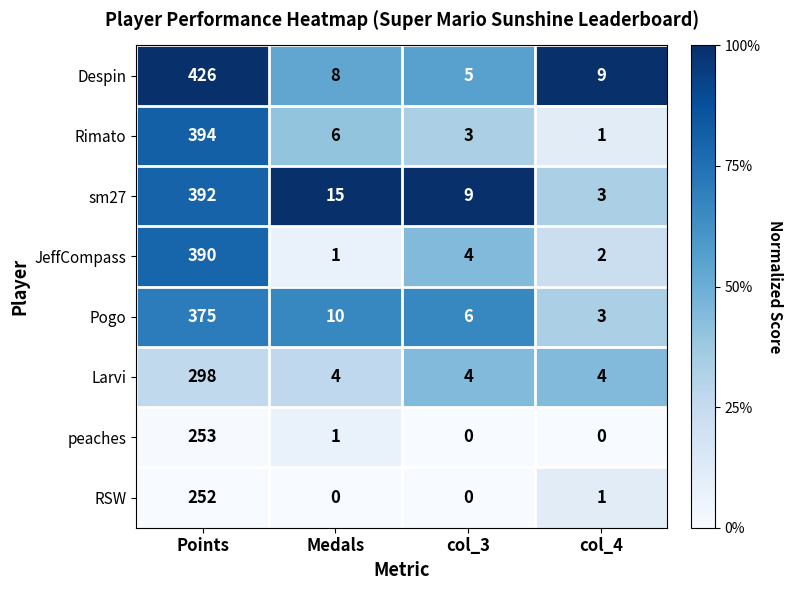

How many series are shown in this chart?

8